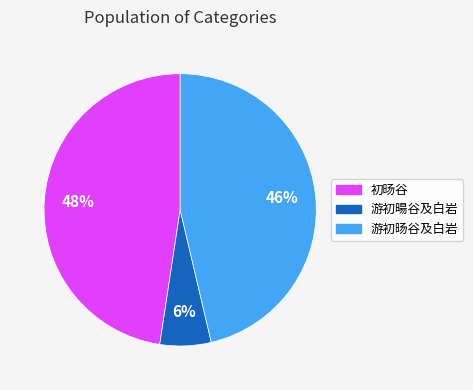

To the nearest percent, what percentage of the pie is 游初暘谷及白岩?

6%